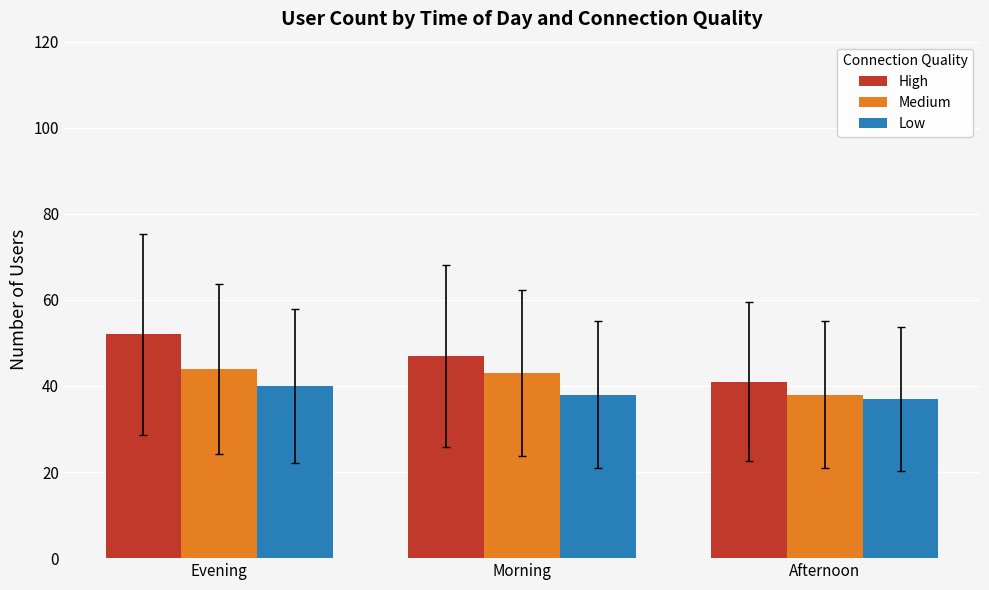

How many bars are there in total?

9